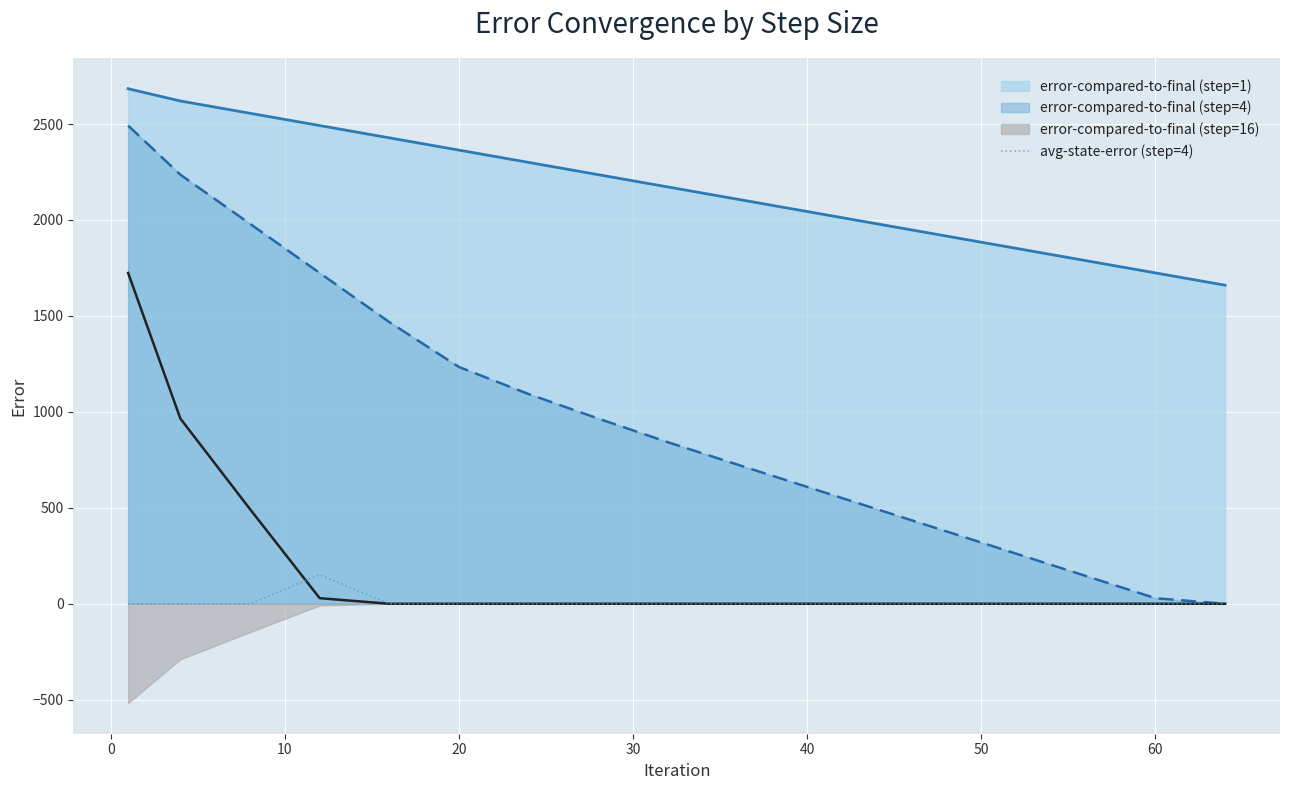

What is the maximum value for avg-state-error (step=4)?

151.4